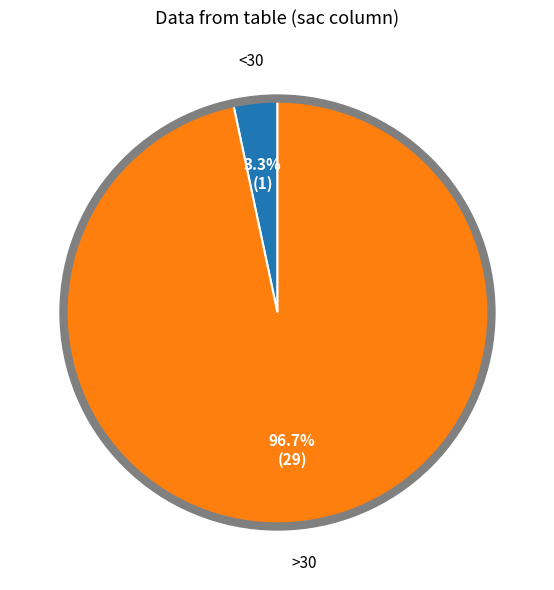

Does any single category account for the majority?

Yes